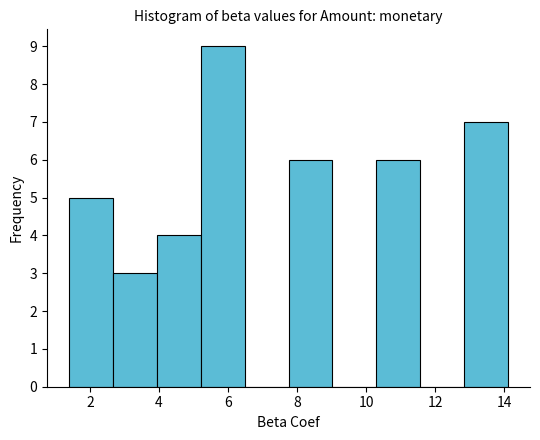

Reading left to right, transcribe this chart: for each bar, give the range it covers on the x-axis and its height. Neither the bar edges nor the heights are printed on the chart, so give them approximately, as read against the axes.

1.4 to 2.6: 5
2.6 to 4.0: 3
4.0 to 5.2: 4
5.2 to 6.4: 9
6.4 to 7.8: 0
7.8 to 9.0: 6
9.0 to 10.2: 0
10.2 to 11.6: 6
11.6 to 12.8: 0
12.8 to 14.2: 7